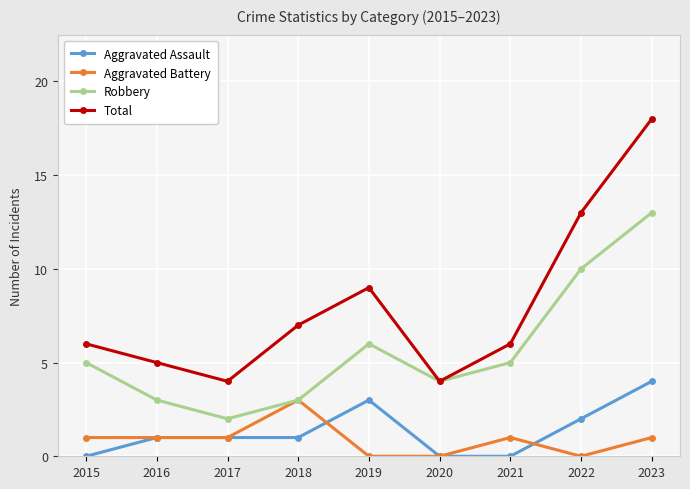

True or false: Aggravated Battery and Total cross at least once.

False